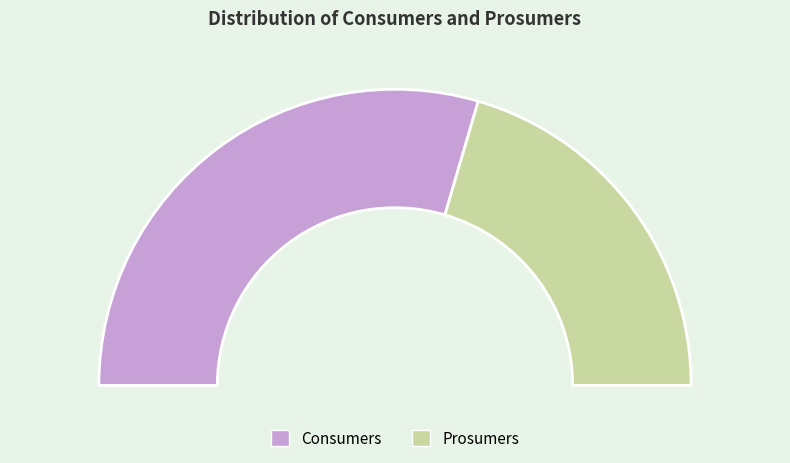

Combined, what portion of the pie is Consumers and Prosumers?

100.0%